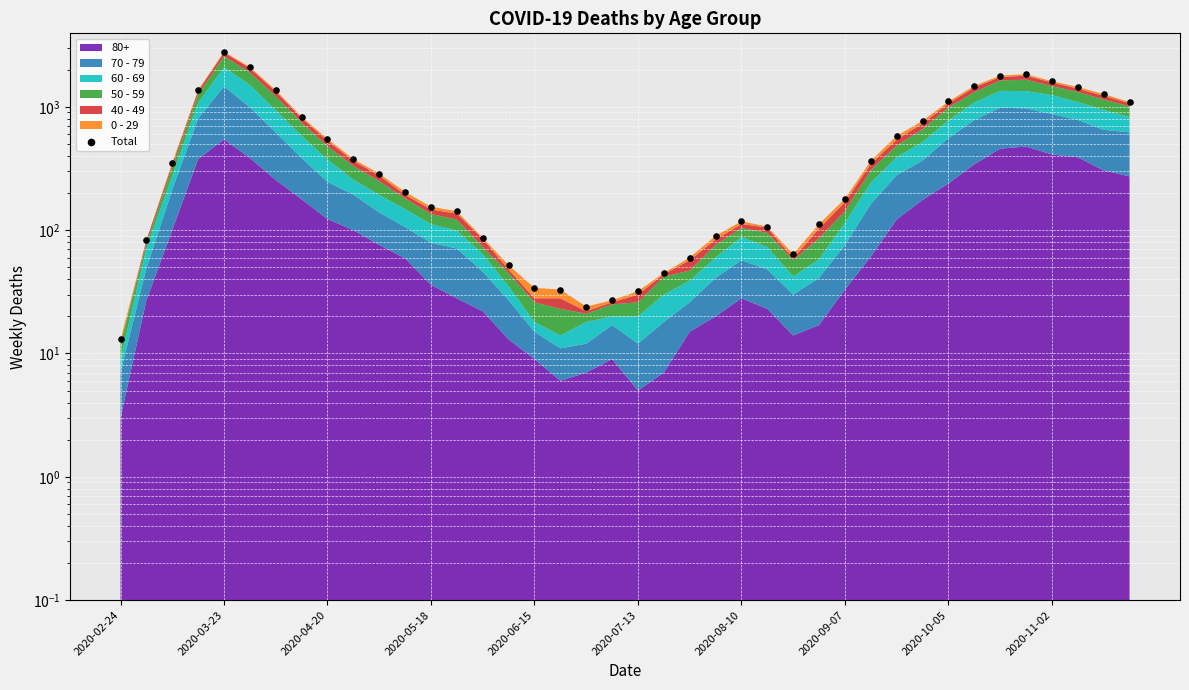

What is the ratio of the value at 2020-10-05 to the value at 31?

0.7